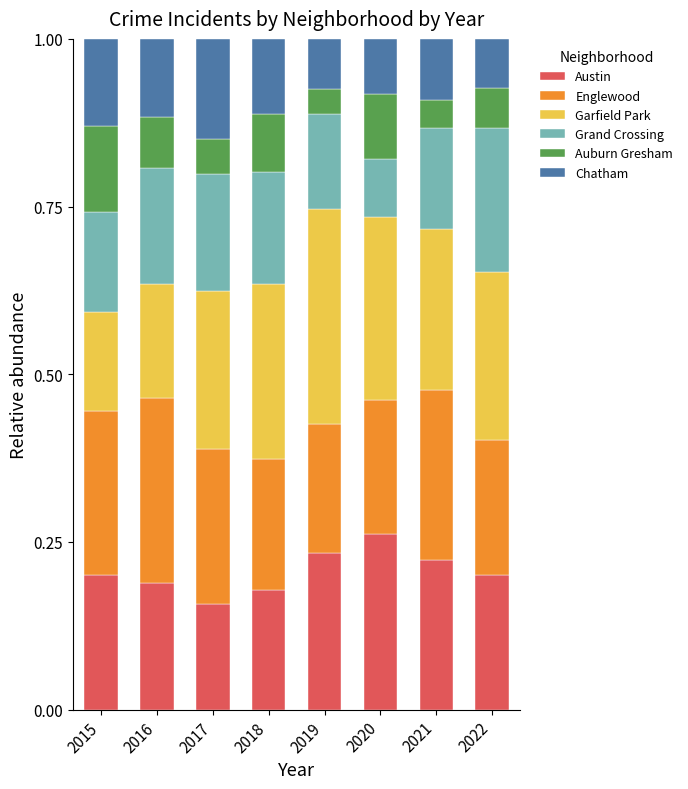

What is the total value across all series at 2020?

1.0